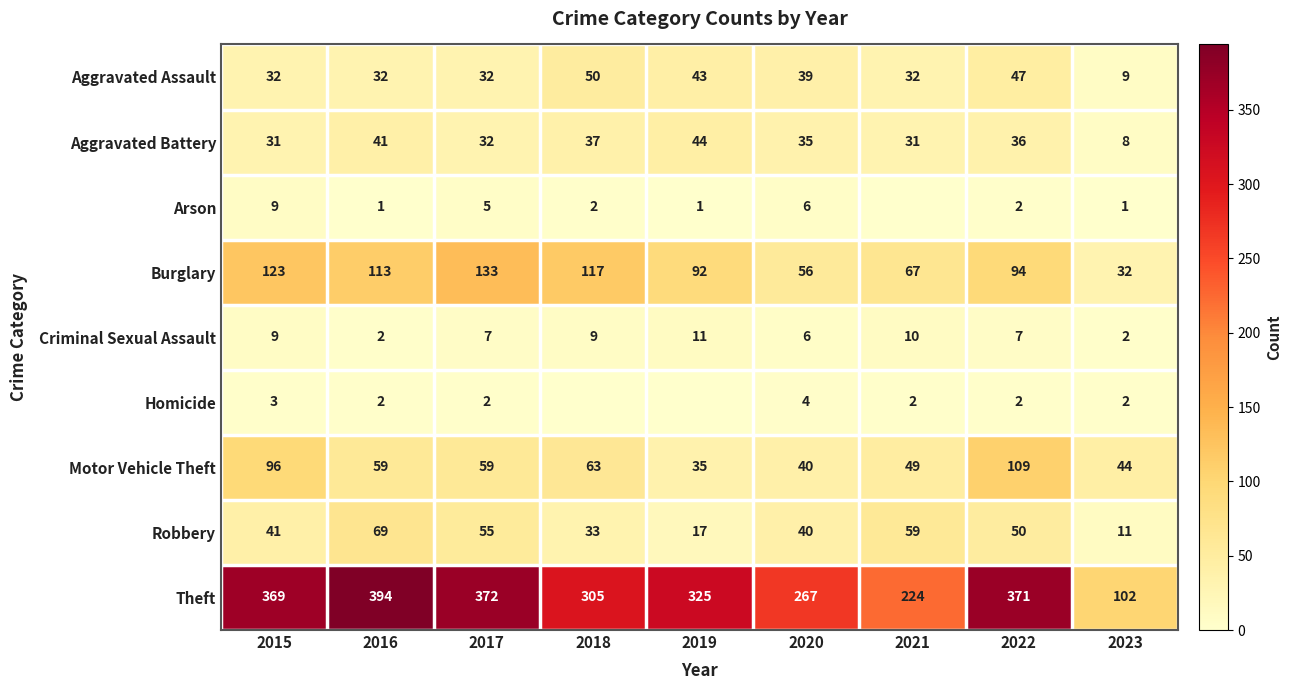

True or false: Arson has a value of 2 at 2023.

False